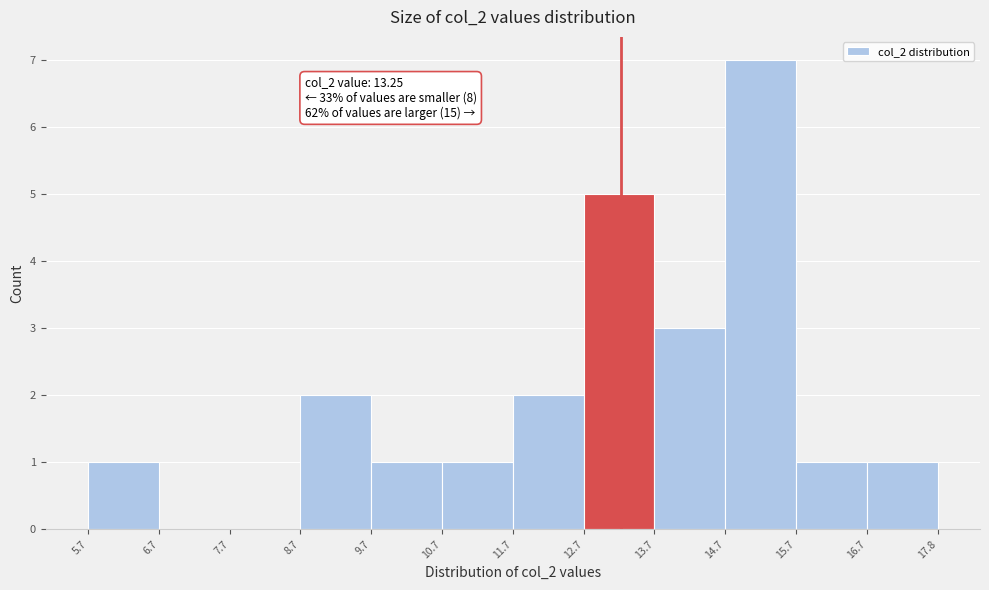

Which range on the x-axis has the tallest bar?

14.7 to 15.7